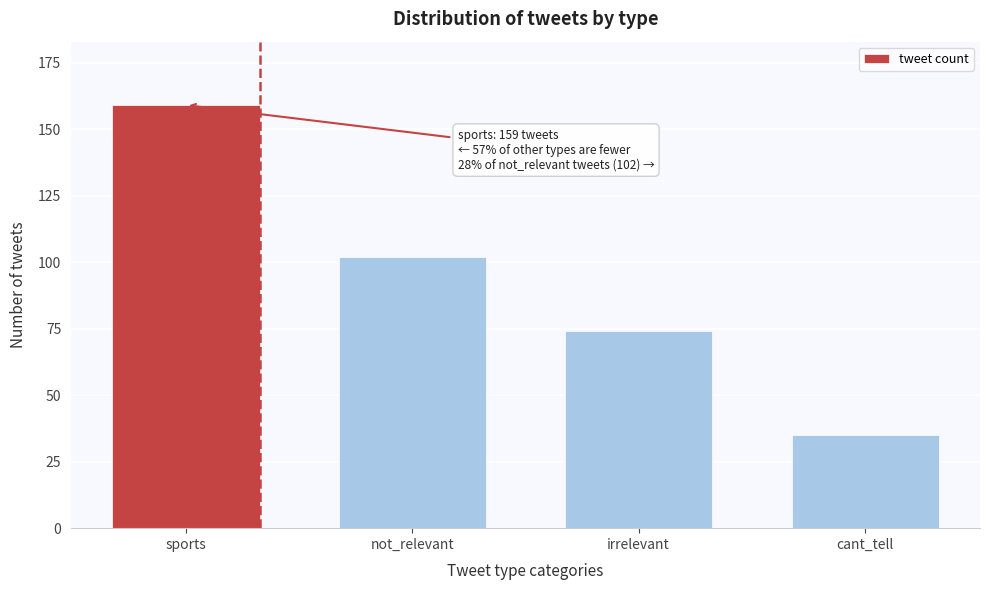

Reading left to right, extract all data points from this chart.

159	102	74	35